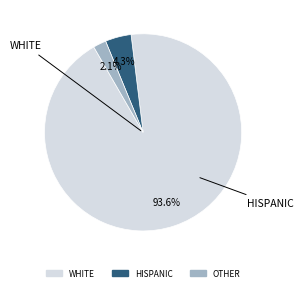

To the nearest percent, what is the average slice percentage?

33%